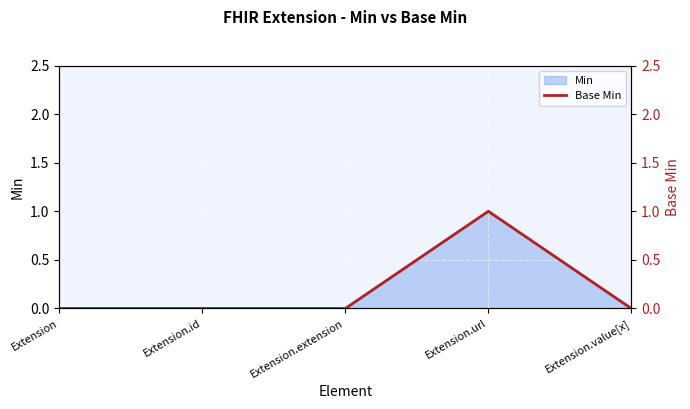

Reading right to left, transcribe all the data shown in this chart.

Extension.value[x]=0	Extension.url=1	Extension.extension=0	Extension.id=0	Extension=0